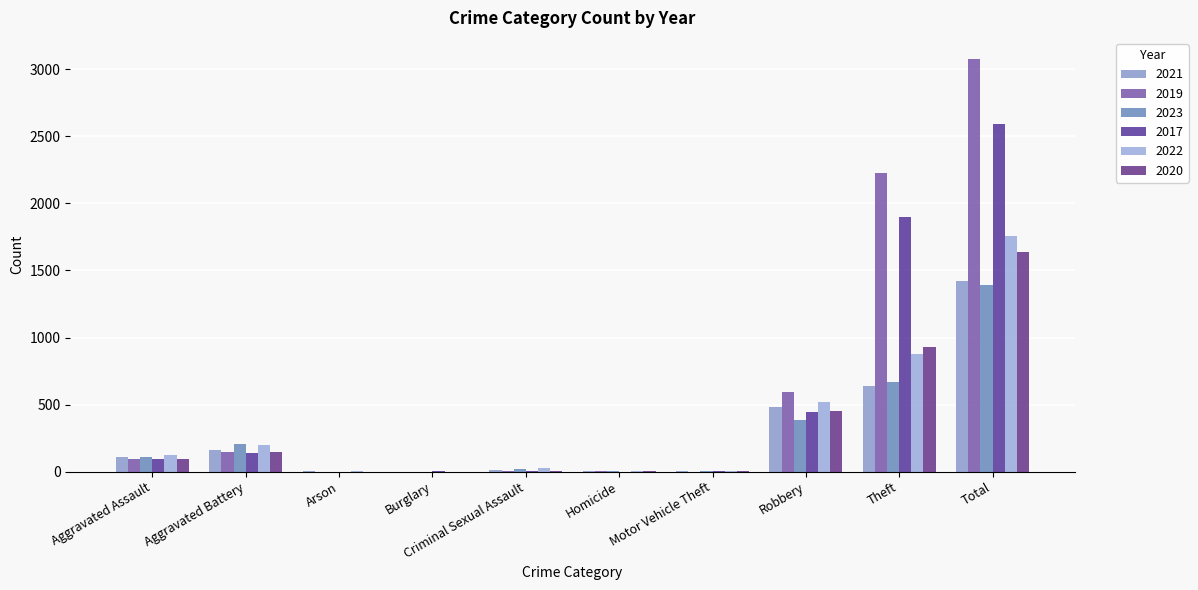

Reading left to right, what are all the values shown in this chart?

2021: 110	163	2	1	14	4	2	484	642	1422
2019: 98	148	1	1	8	2	1	591	2230	3080
2023: 110	209	1	0	18	2	6	384	665	1395
2017: 95	142	0	2	8	1	2	446	1896	2592
2022: 121	202	5	0	24	5	2	521	880	1760
2020: 94	150	1	0	3	3	3	450	930	1634